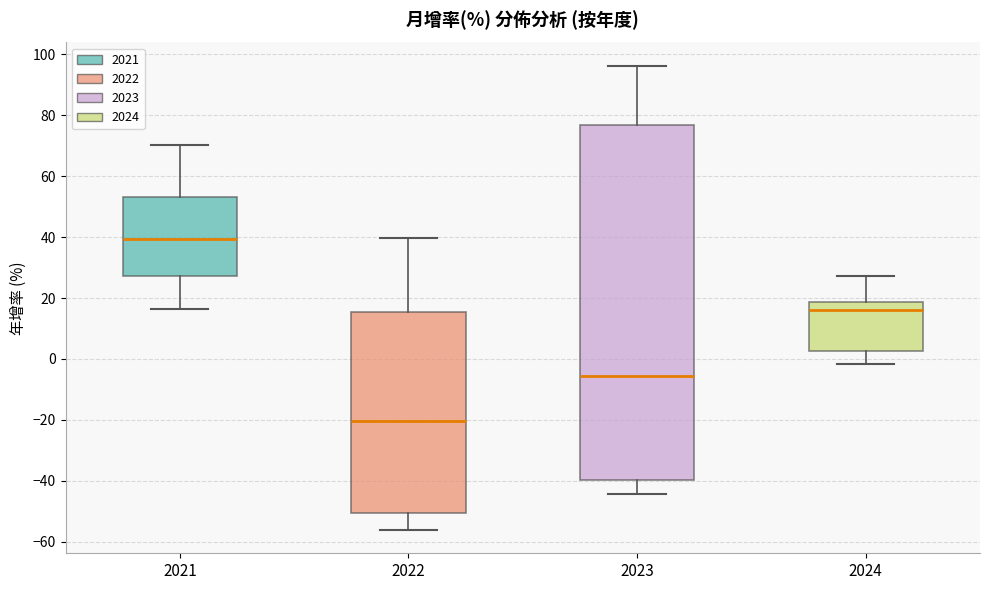

Where is the upper edge of the box at x = 2022 on the y-axis? The values are not printed on the chart, so give them approximately, as read against the axis.

16